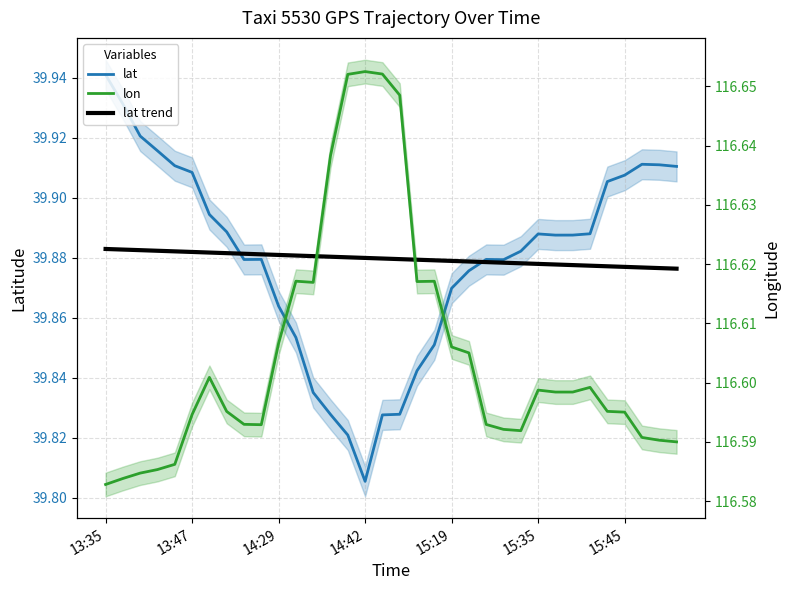

How many lat values are between 39 and 40?

34